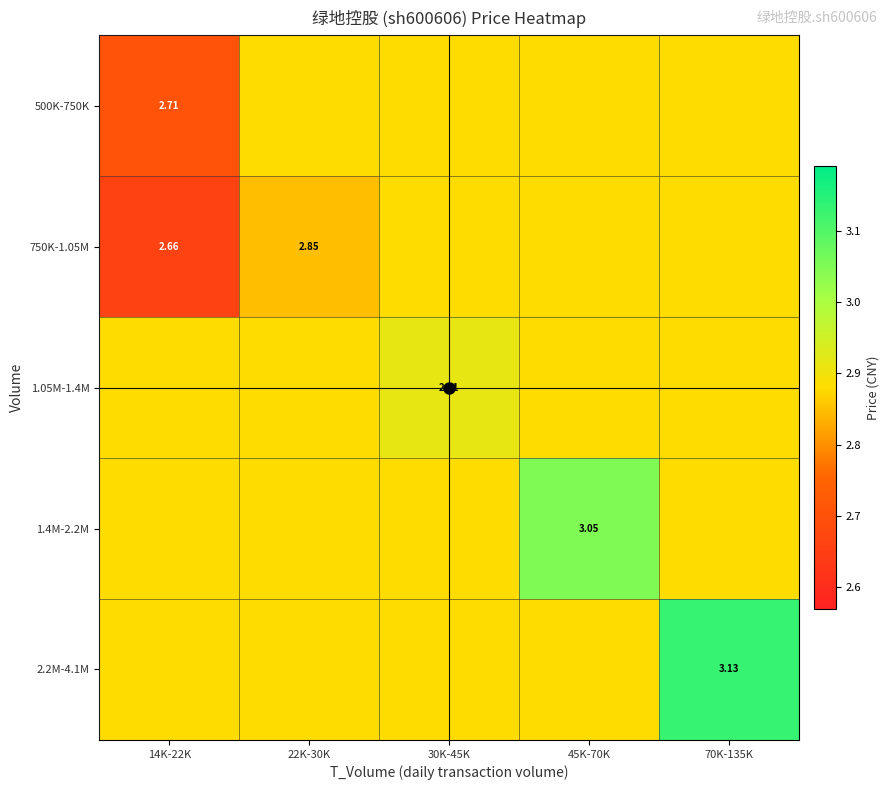

True or false: 500K-750K has a value of 1.7 at 45K-70K.

False